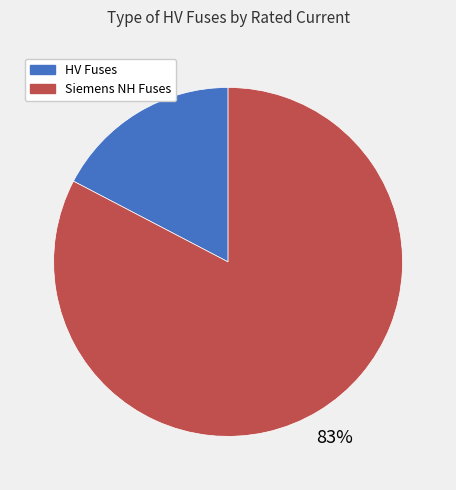

Does any single category account for the majority?

Yes